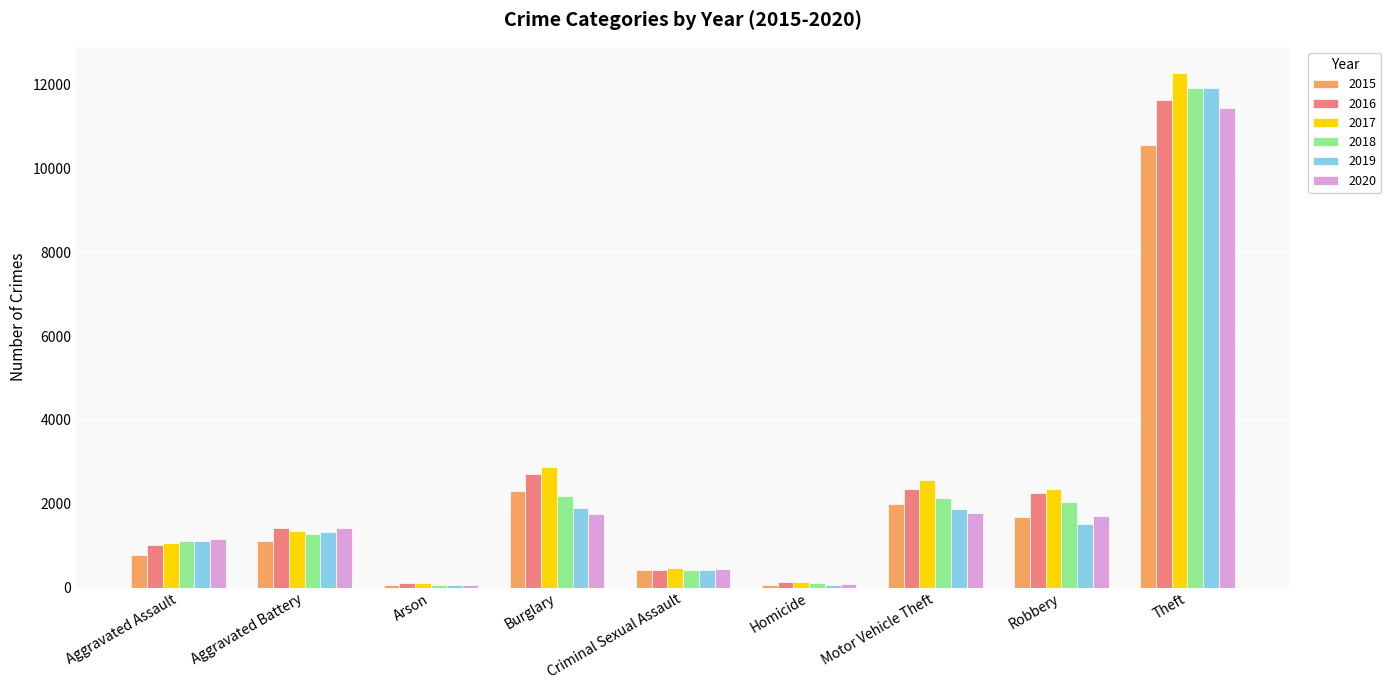

What is the smallest value displayed?

63